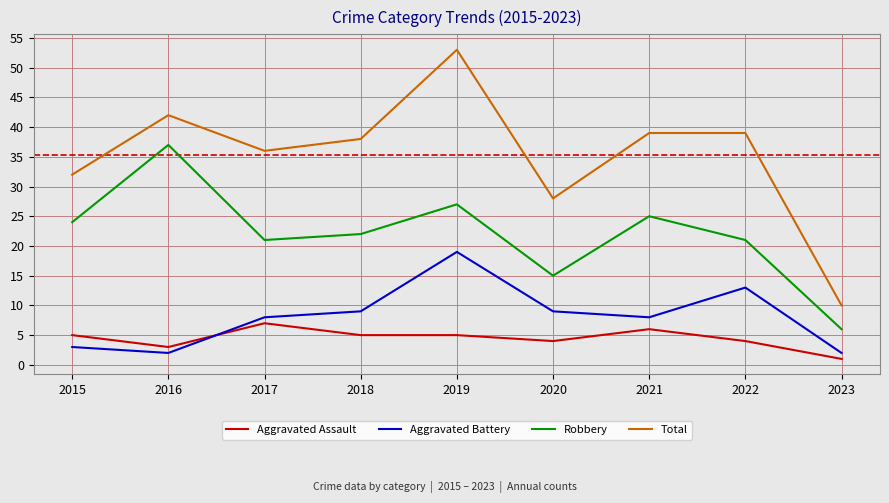

What is the difference between the highest and lowest values at 2021?

33